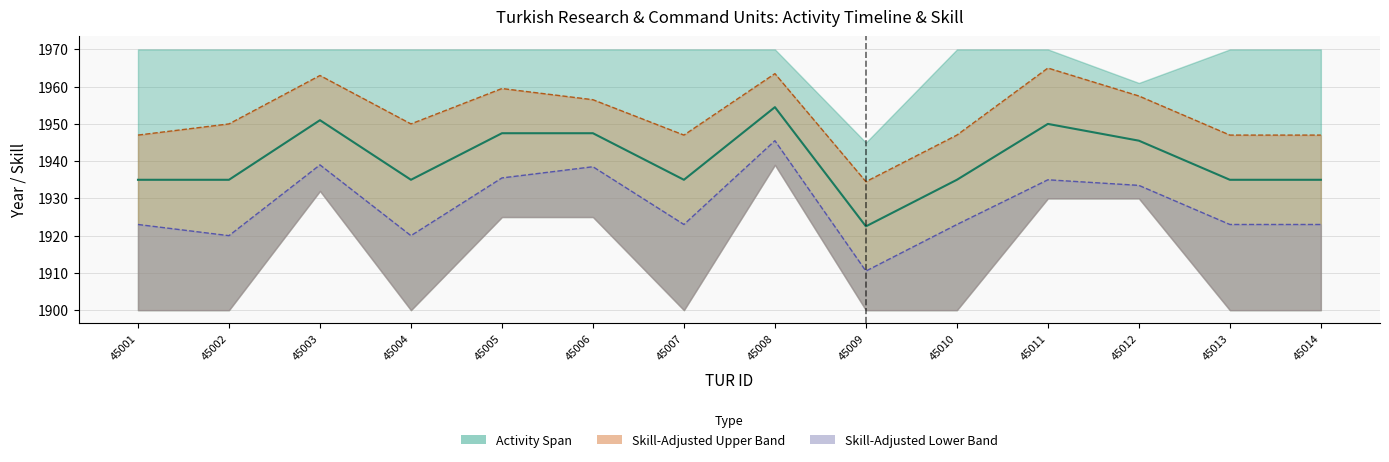

Rank the series by their maximum value, from lowest to highest.

Skill Lower Line, Midpoint Year, Skill Upper Line